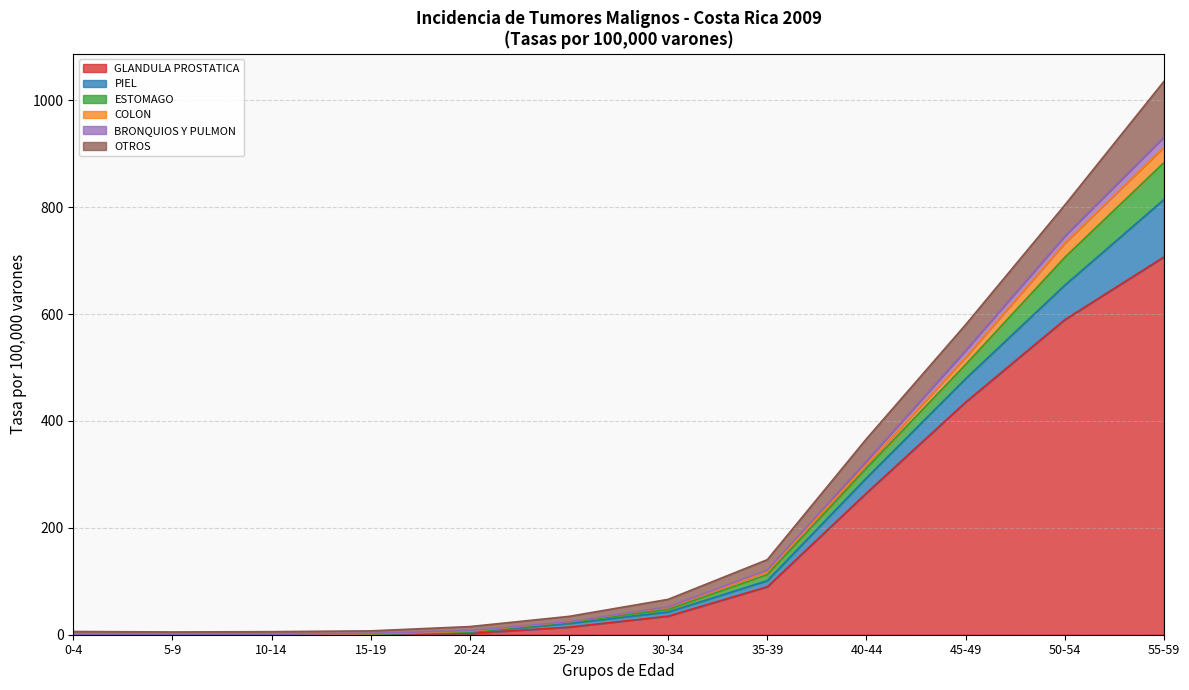

Between 0-4 and 10-14, which is larger?

0-4